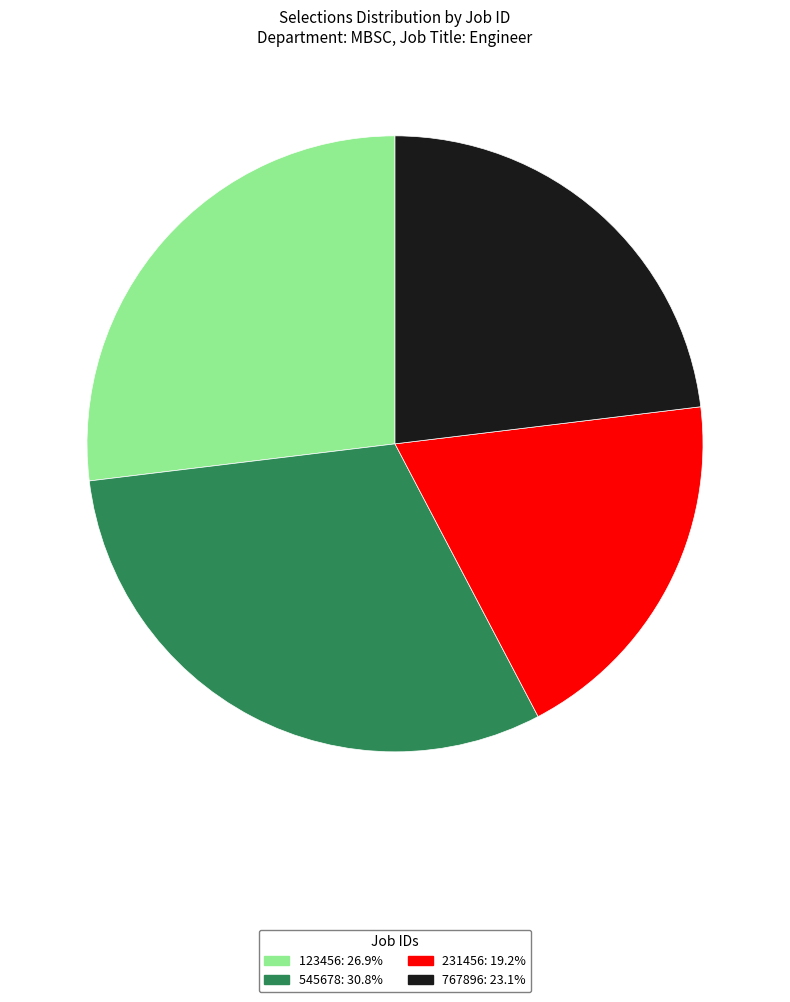

Is it true that 545678 is 31% of the pie?

True